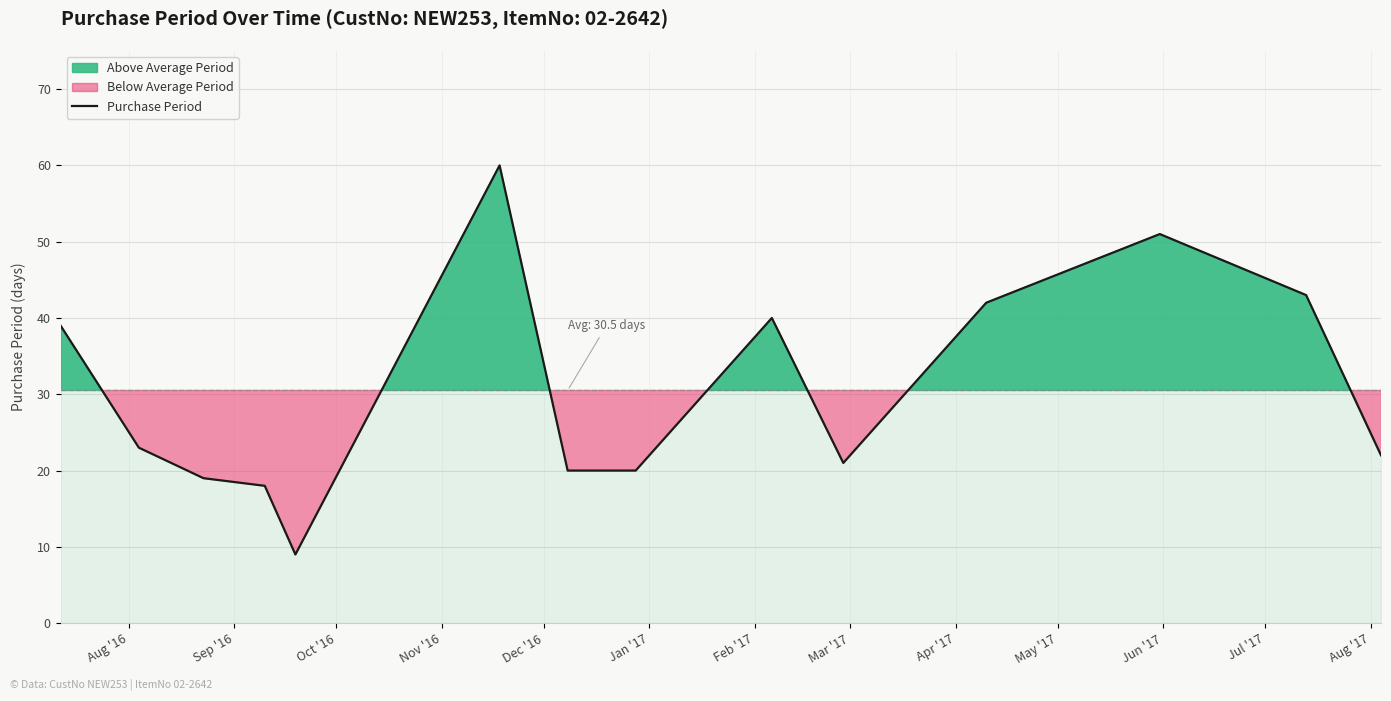

What is the greatest value displayed?

60